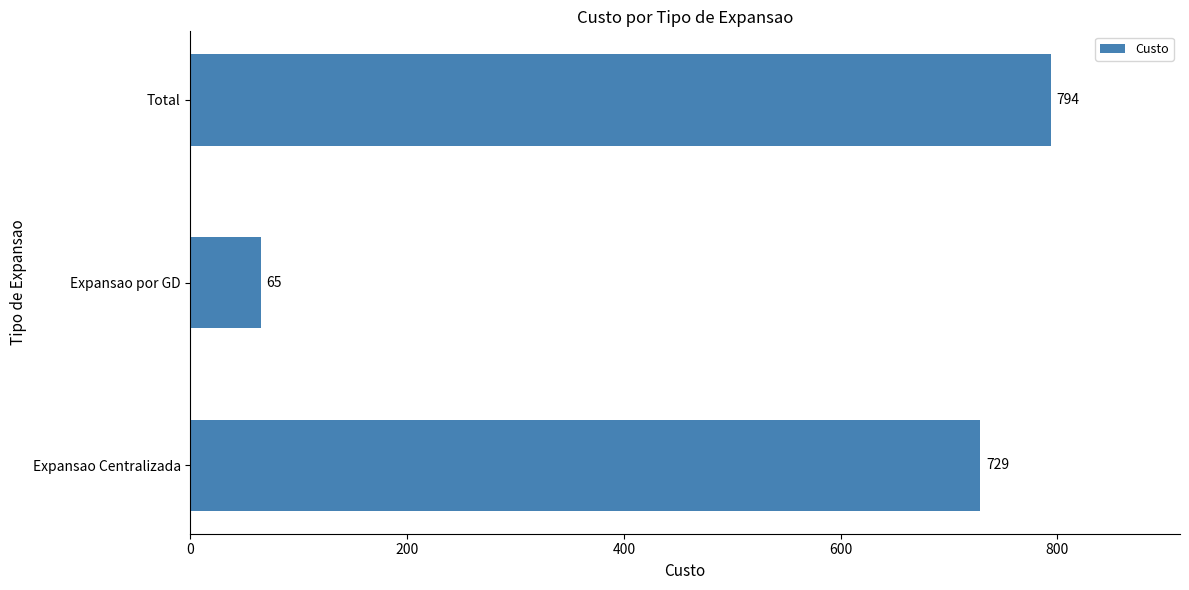

What is the difference between the maximum and second lowest values?

65